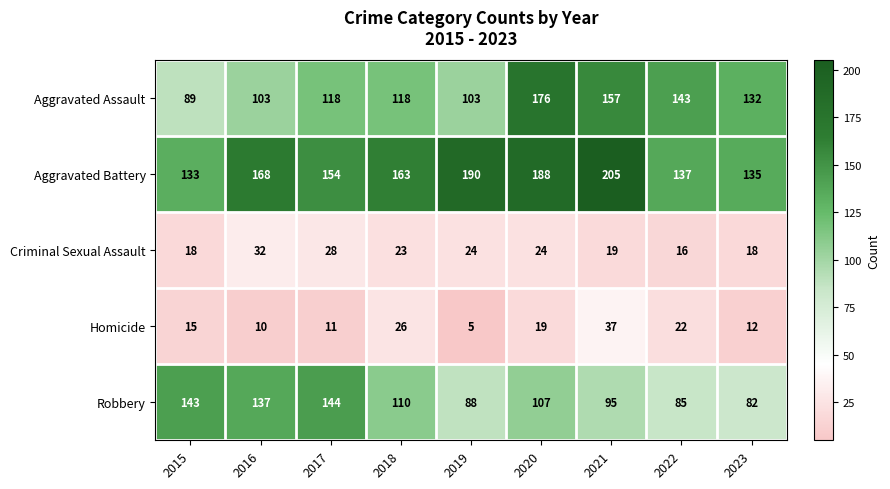

What is the spread (max minus min) of values at 2021?

186